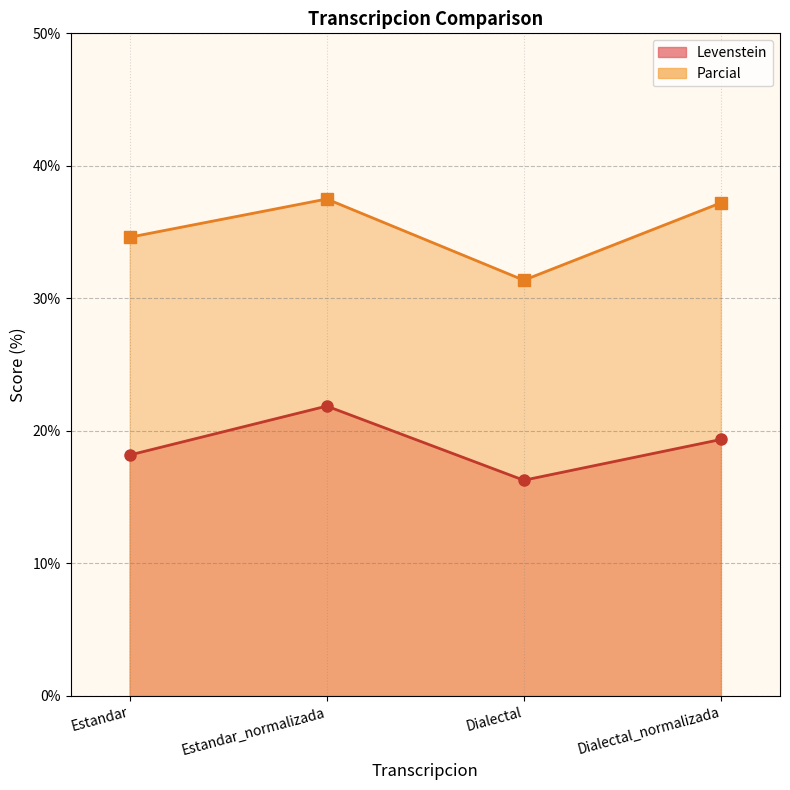

Rank the series by their average value, from highest to lowest.

Parcial, Levenstein